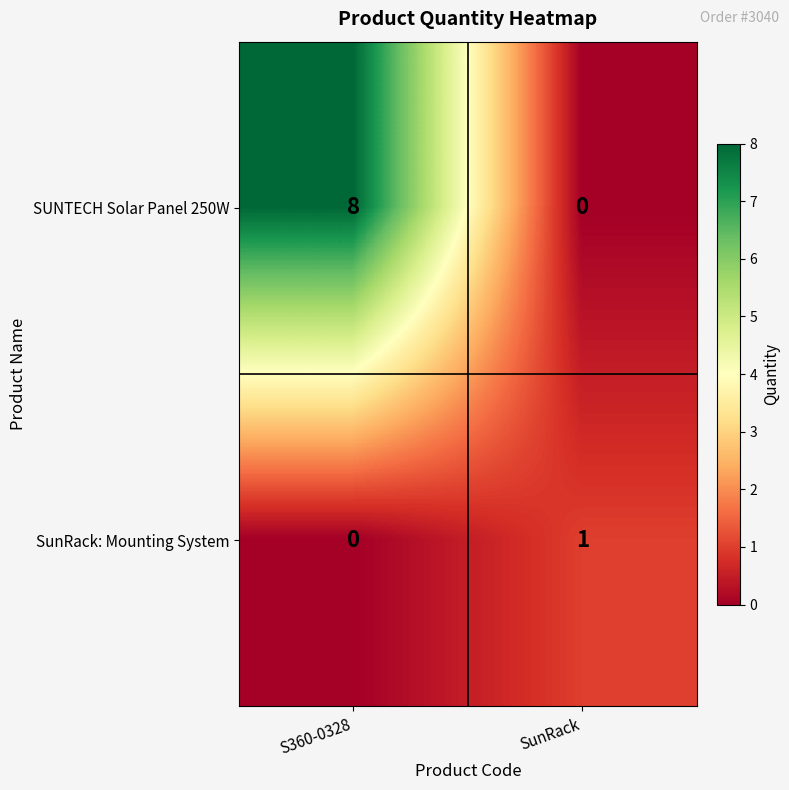

Is the value of SUNTECH Solar Panel 250W at S360-0328 greater than the value of SunRack: Mounting System at SunRack?

Yes